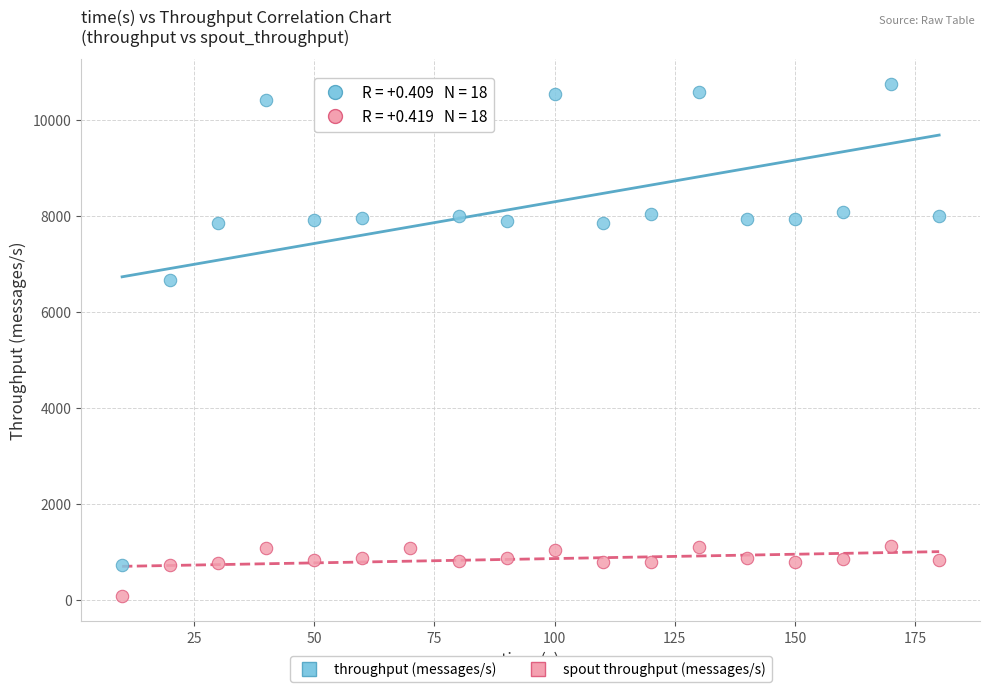

Across all data points, what is the range of X values (max minus min)?

170